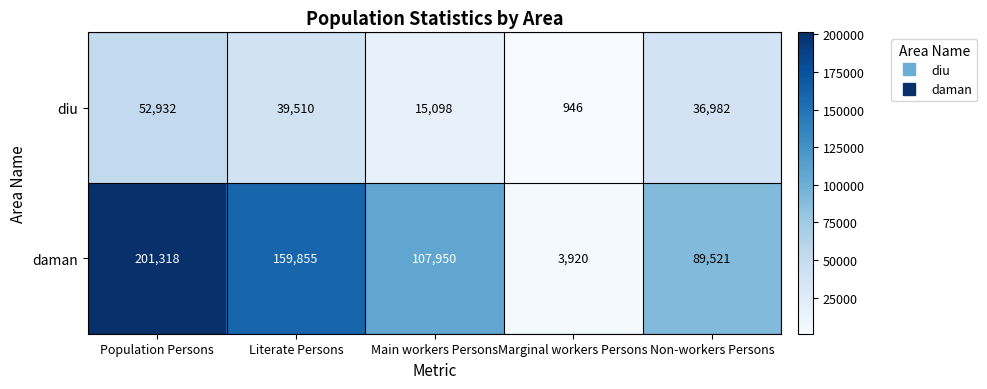

At which category does the chart reach its minimum across all series?

Marginal workers Persons